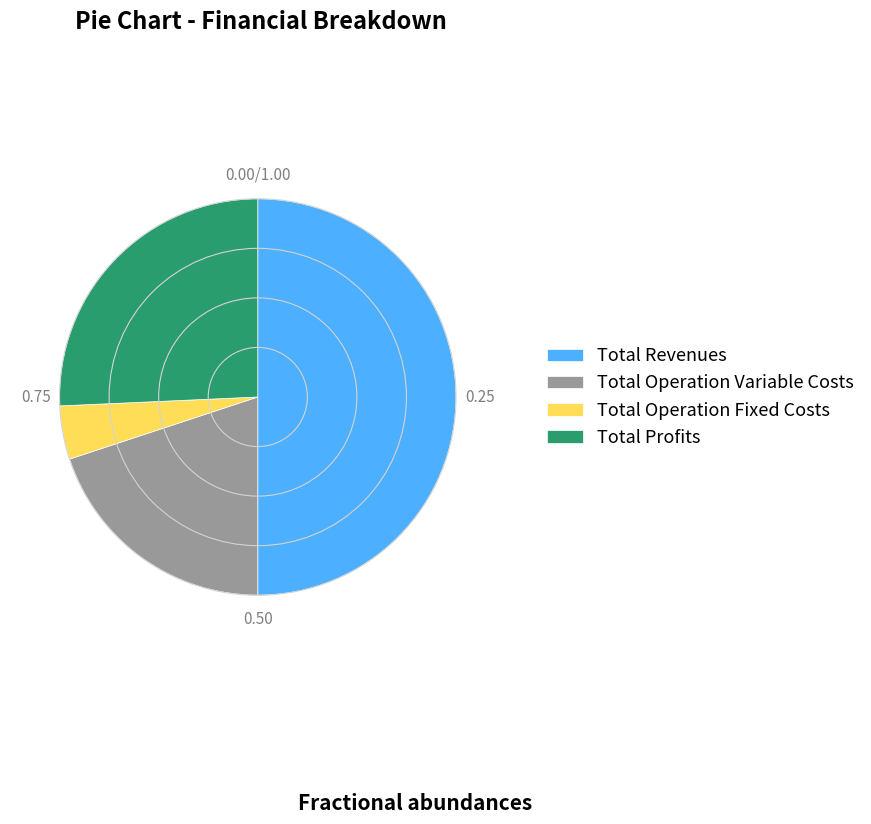

What is the ratio of the value at Total Operation Fixed Costs to the value at Total Profits?

0.2